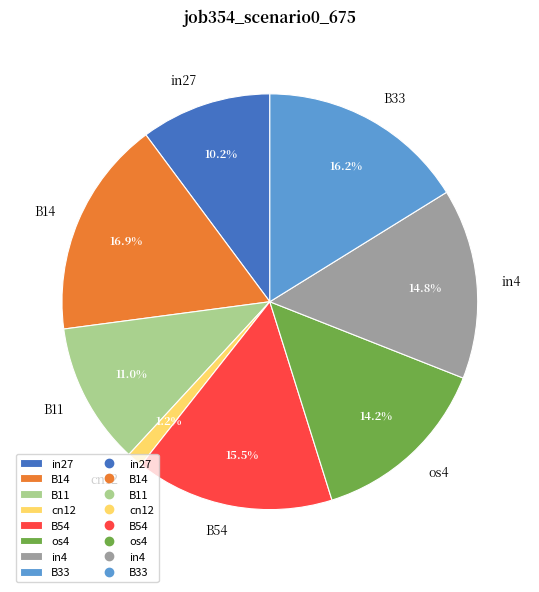

To the nearest percent, what is the difference between the cn12 and B11 slice percentages?

10%